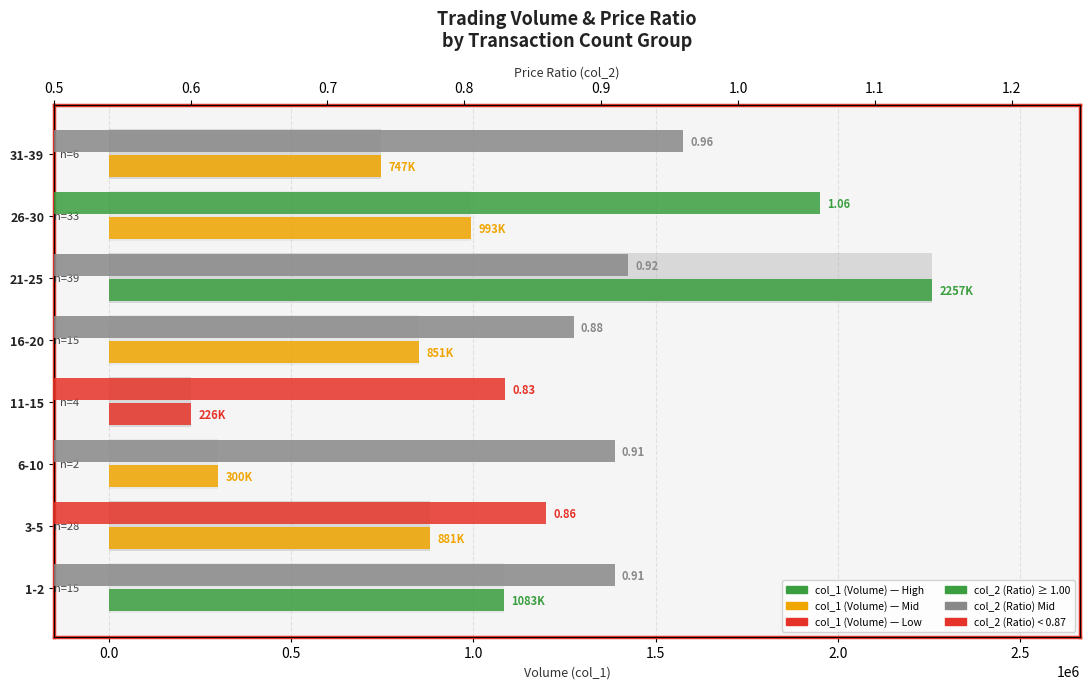

Rank the series by their maximum value, from highest to lowest.

col_1 (Volume), col_2 (Ratio)